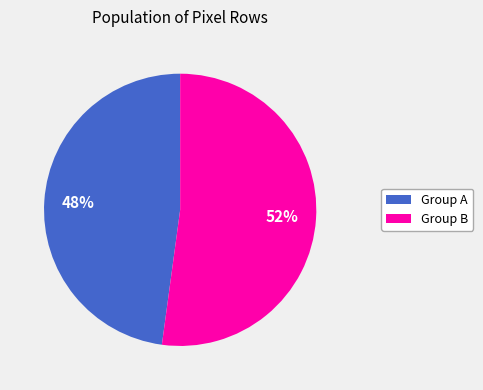

To the nearest percent, what is the average slice percentage?

50%